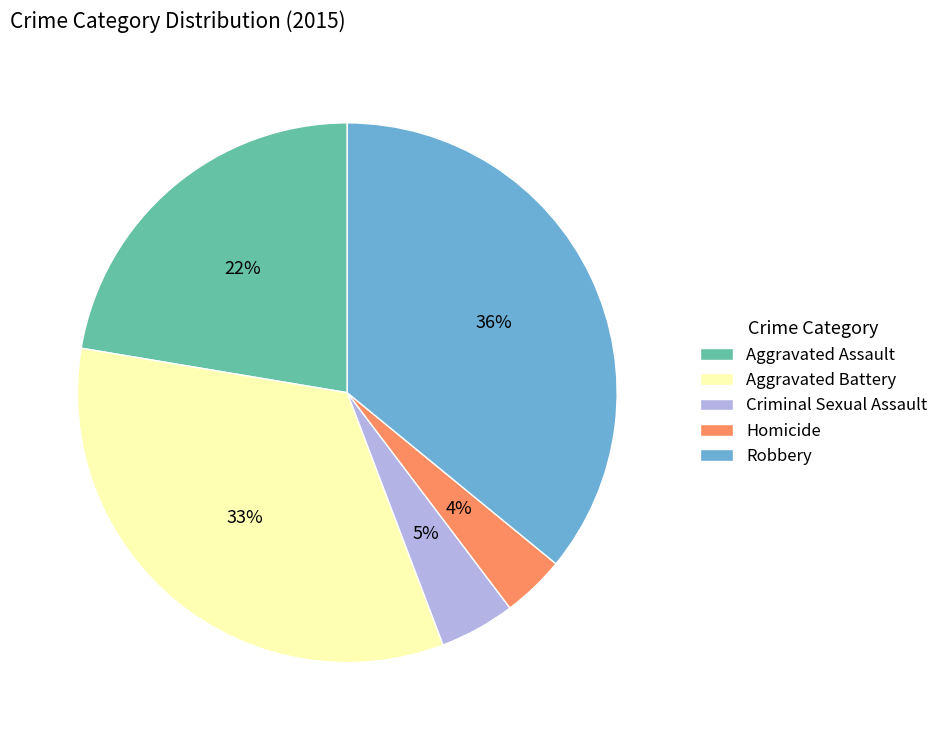

Between Aggravated Assault and Robbery, which is larger?

Robbery